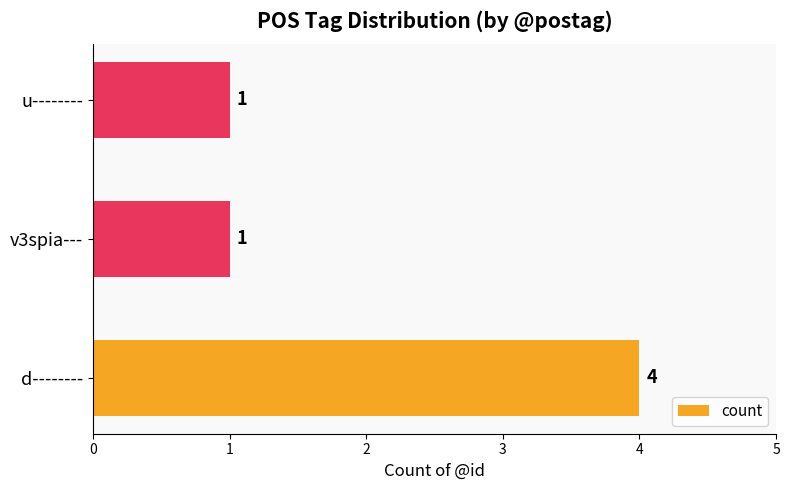

Reading bottom to top, extract all data points from this chart.

d--------=4	v3spia---=1	u--------=1